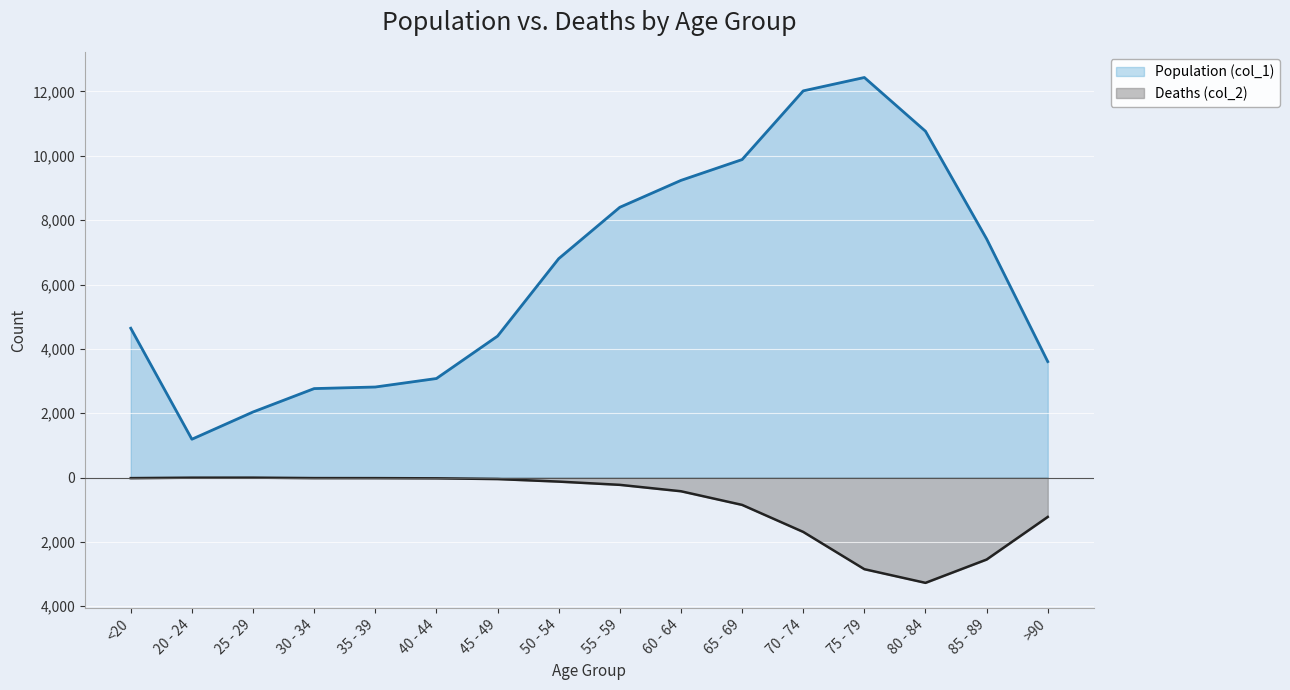

How many data points in Deaths (col_2) are less than -126?

8